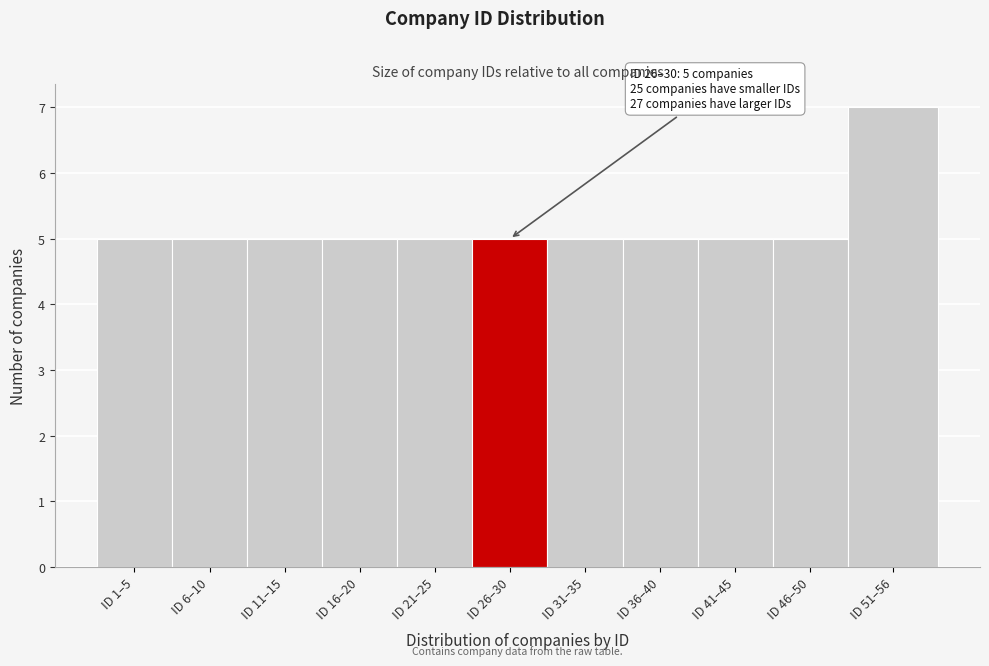

Reading left to right, transcribe all the data shown in this chart.

ID 1–5=5	ID 6–10=5	ID 11–15=5	ID 16–20=5	ID 21–25=5	ID 26–30=5	ID 31–35=5	ID 36–40=5	ID 41–45=5	ID 46–50=5	ID 51–56=7